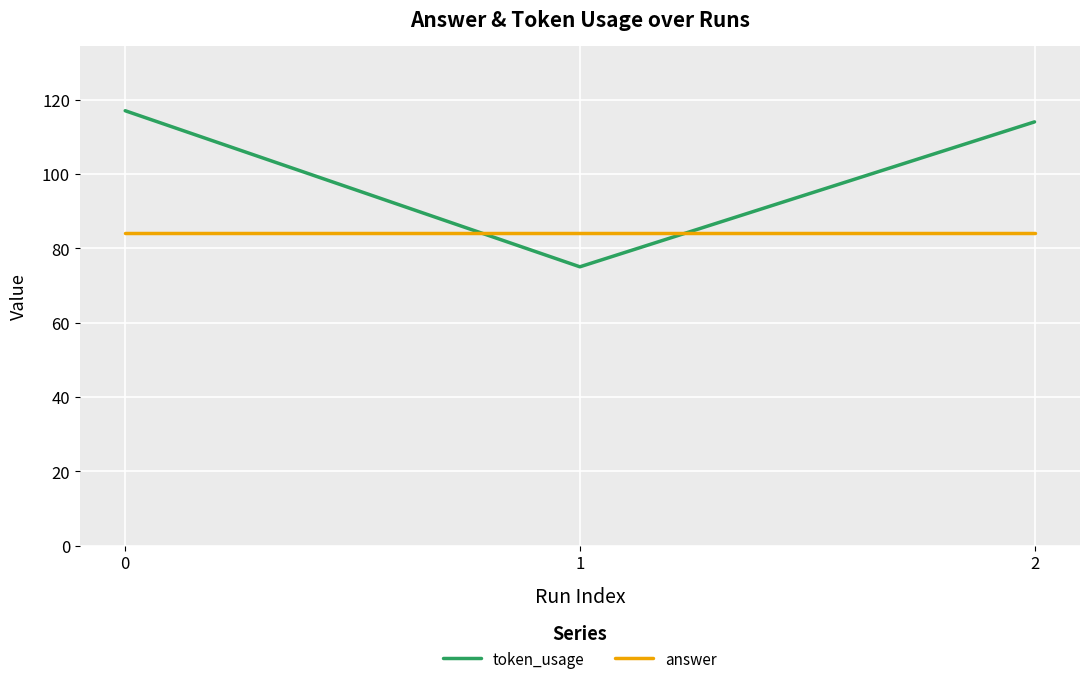

What is the total value across all series at 1?

159